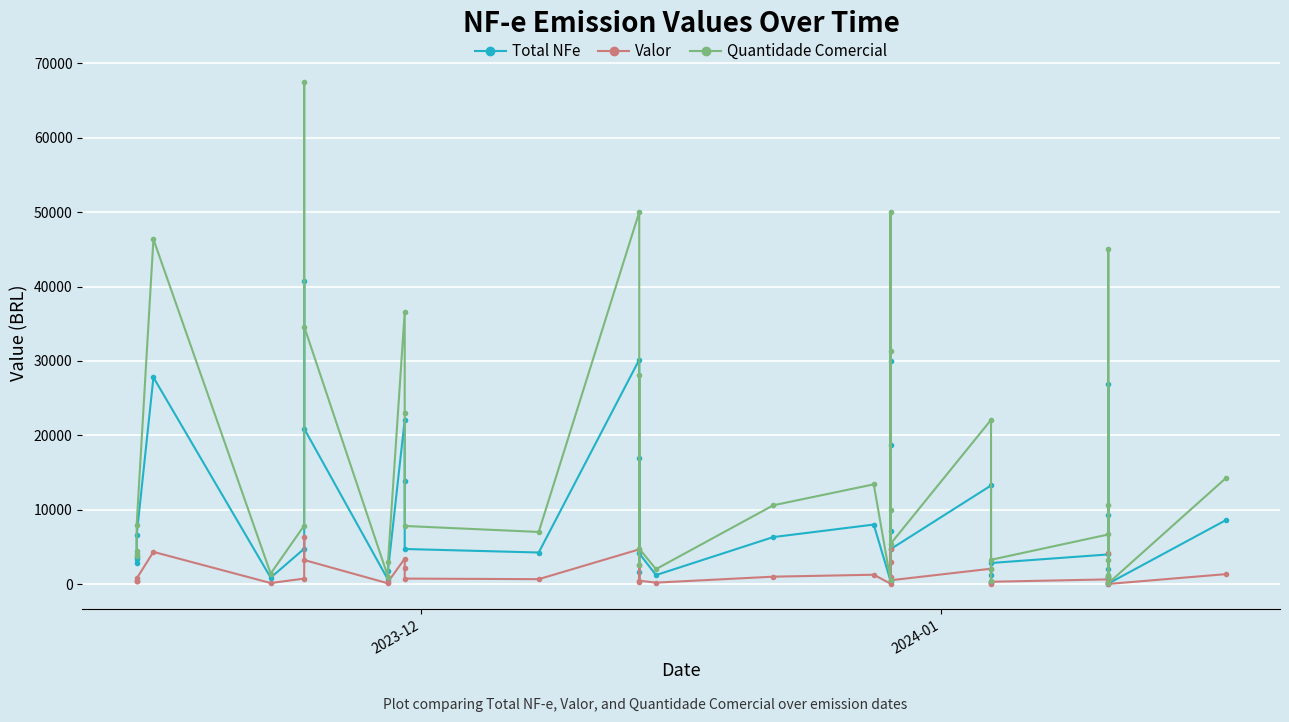

True or false: Total NFe and Valor cross at least once.

False